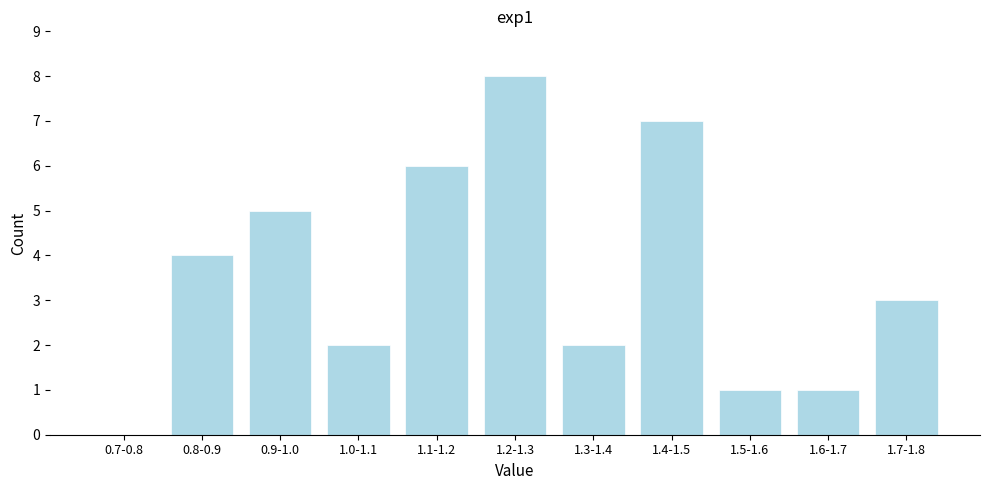

Reading left to right, transcribe all the data shown in this chart.

0.7-0.8=0	0.8-0.9=4	0.9-1.0=5	1.0-1.1=2	1.1-1.2=6	1.2-1.3=8	1.3-1.4=2	1.4-1.5=7	1.5-1.6=1	1.6-1.7=1	1.7-1.8=3